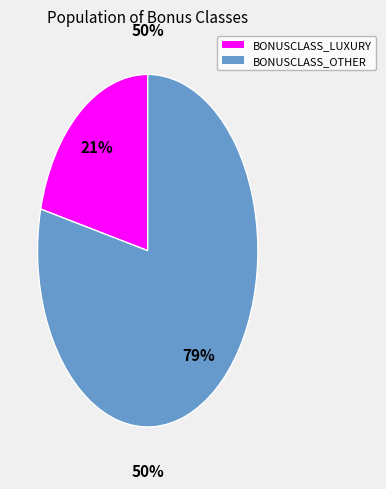

Do BONUSCLASS_WONDER and BONUSCLASS_MANUFACTURED together represent more than half of the pie?

No